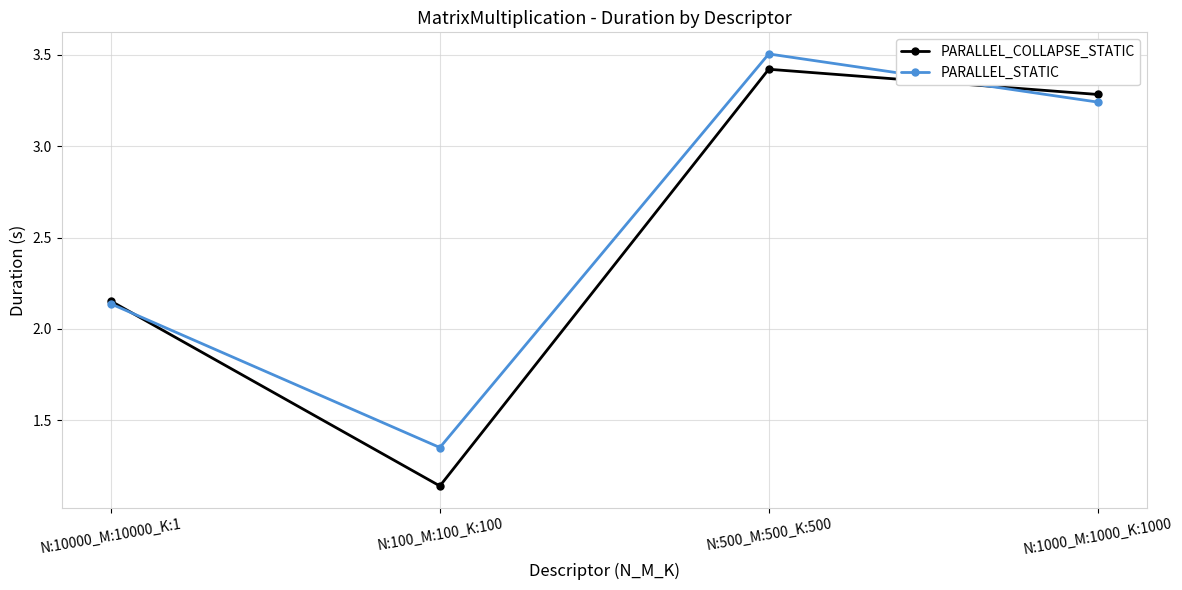

Is the value of PARALLEL_COLLAPSE_STATIC at N:1000_M:1000_K:1000 greater than the value of PARALLEL_STATIC at N:100_M:100_K:100?

Yes